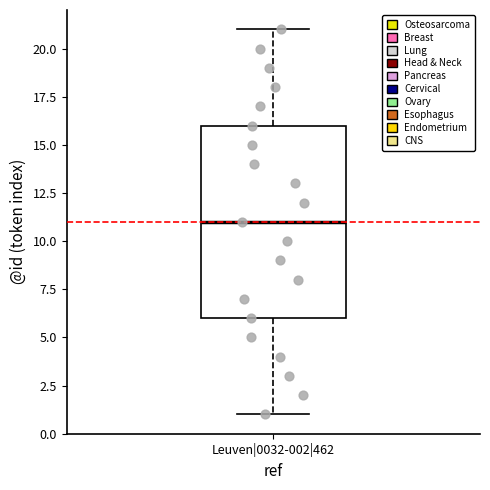

Where does the median line of the box for Leuven|0032-002|462 sit on the y-axis? The values are not printed on the chart, so give them approximately, as read against the axis.

11